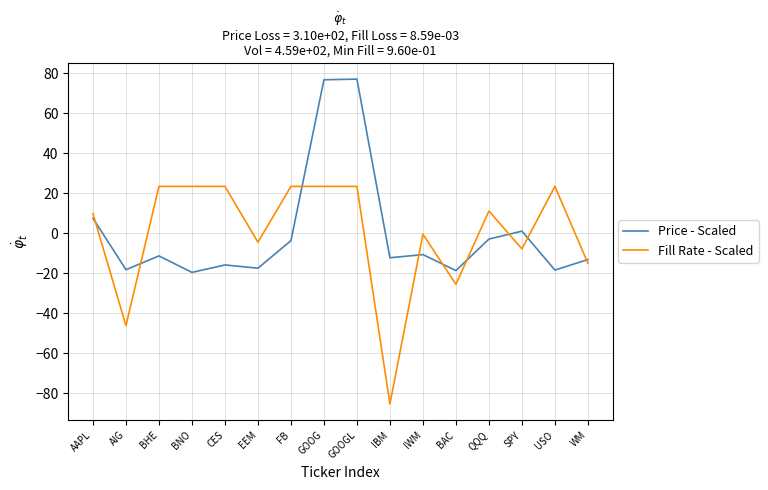

What is the sum of the Fill Rate - Scaled values at GOOGL and BNO?

46.8